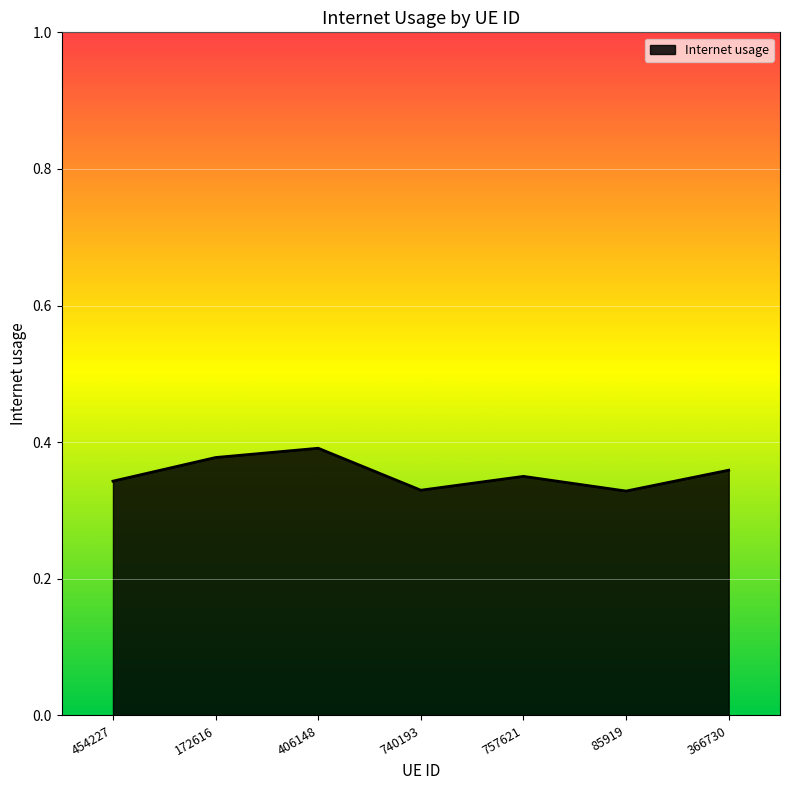

Count the values in the range 0 to 1.

7